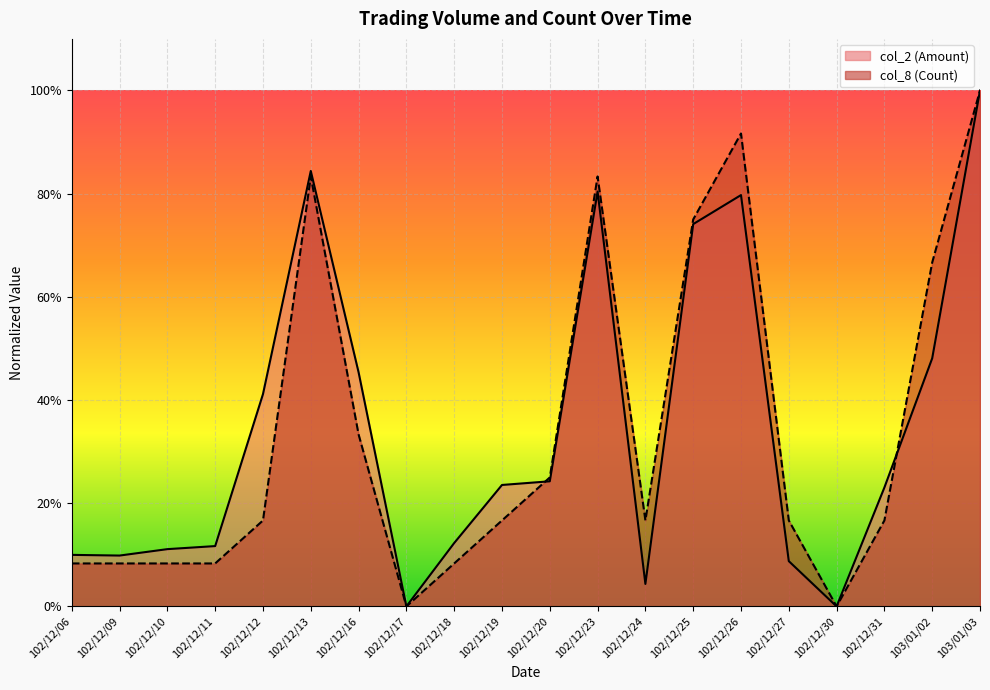

Reading right to left, extract all data points from this chart.

col_2 (Amount): 1.0	0.5	0.2	0.0	0.1	0.8	0.7	0.0	0.8	0.2	0.2	0.1	0.0	0.5	0.8	0.4	0.1	0.1	0.1	0.1
col_8 (Count): 1.0	0.7	0.2	0.0	0.2	0.9	0.8	0.2	0.8	0.2	0.2	0.1	0.0	0.3	0.8	0.2	0.1	0.1	0.1	0.1